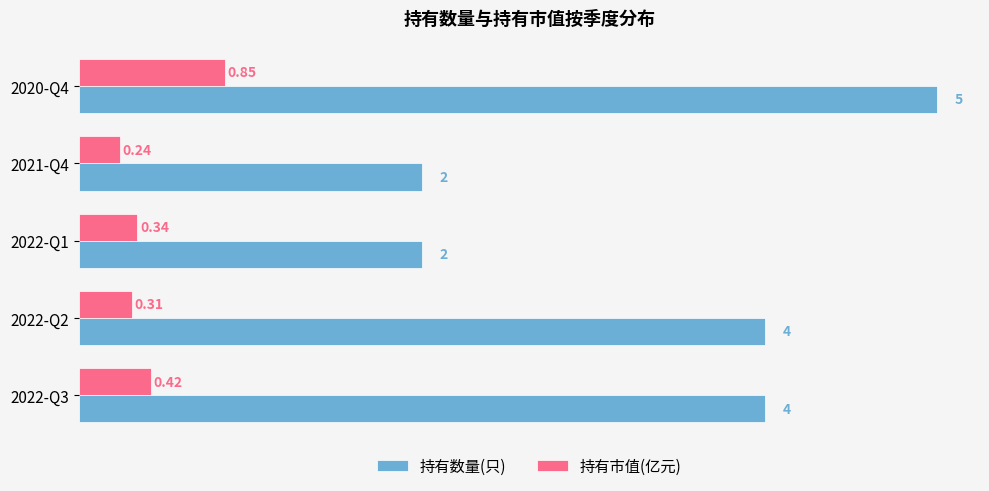

Is the value of 持有数量(只) at 2021-Q4 greater than the value of 持有市值(亿元) at 2022-Q3?

Yes